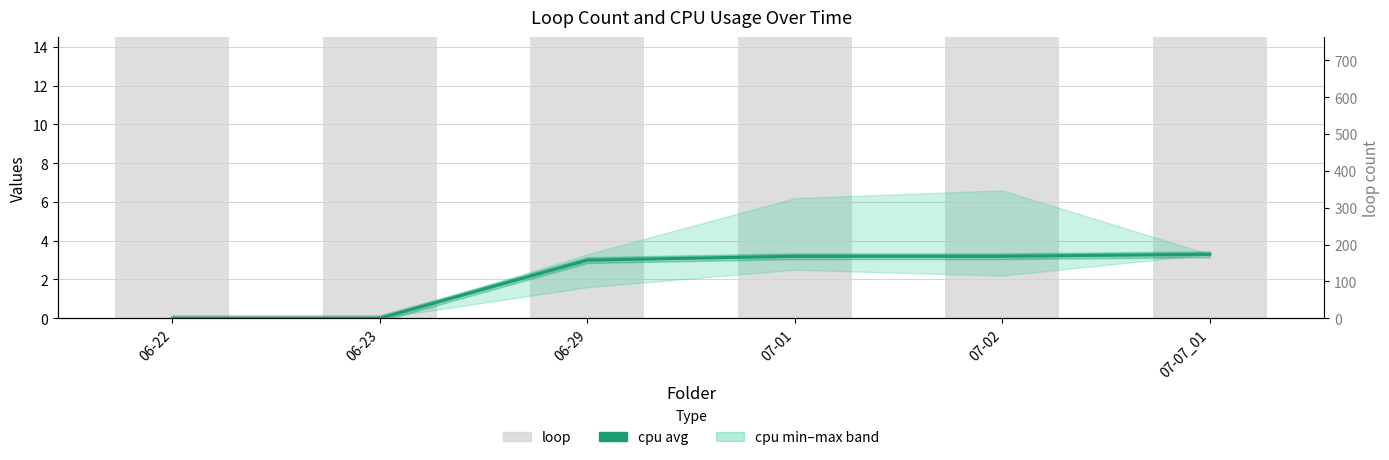

Which series has the widest spread of values?

loop